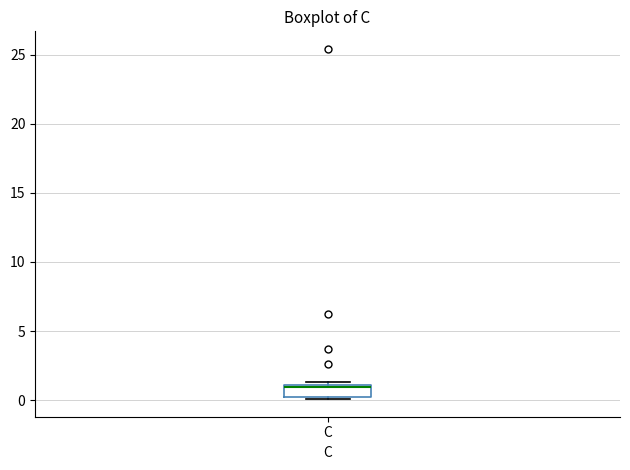

Transcribe this box plot: give where the median line is, the range the box spans, and where the two whiskers end, as read against the y-axis. The values are not printed on the chart, so give them approximately, as read against the axis.

median 1.0 (just below the box's upper edge), box 0.0 to 1.0, whiskers 0.0 (just below the box's lower edge) to 1.5